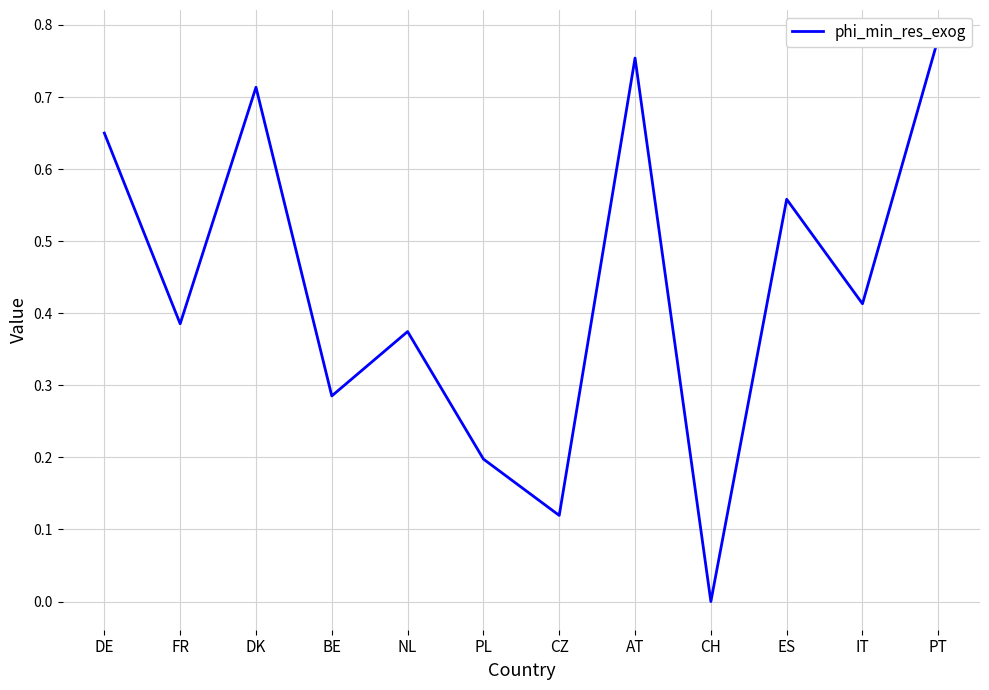

What is the change in value from CZ to IT?

+0.3